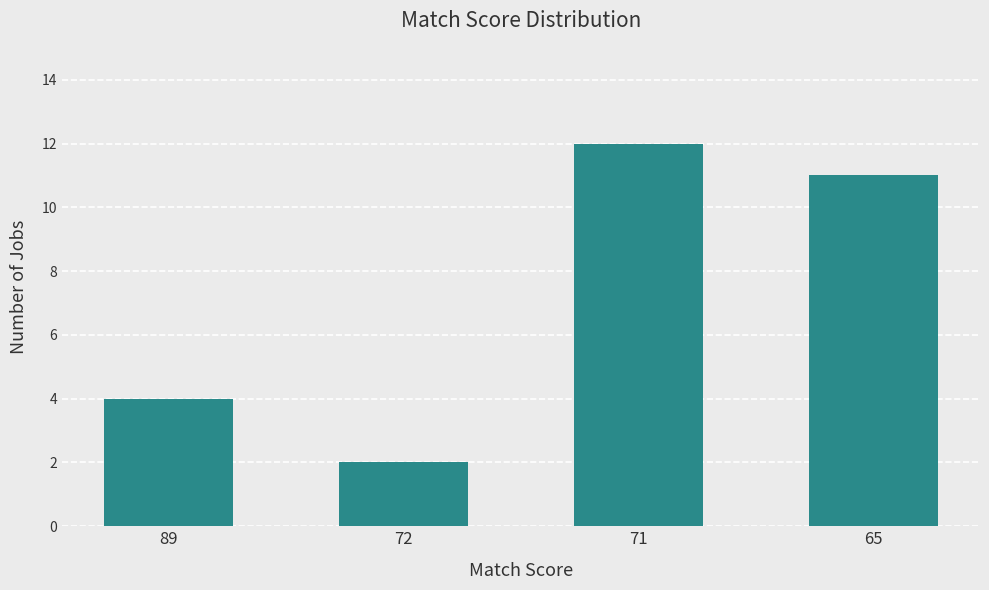

True or false: the data shows 5 at 89.

False